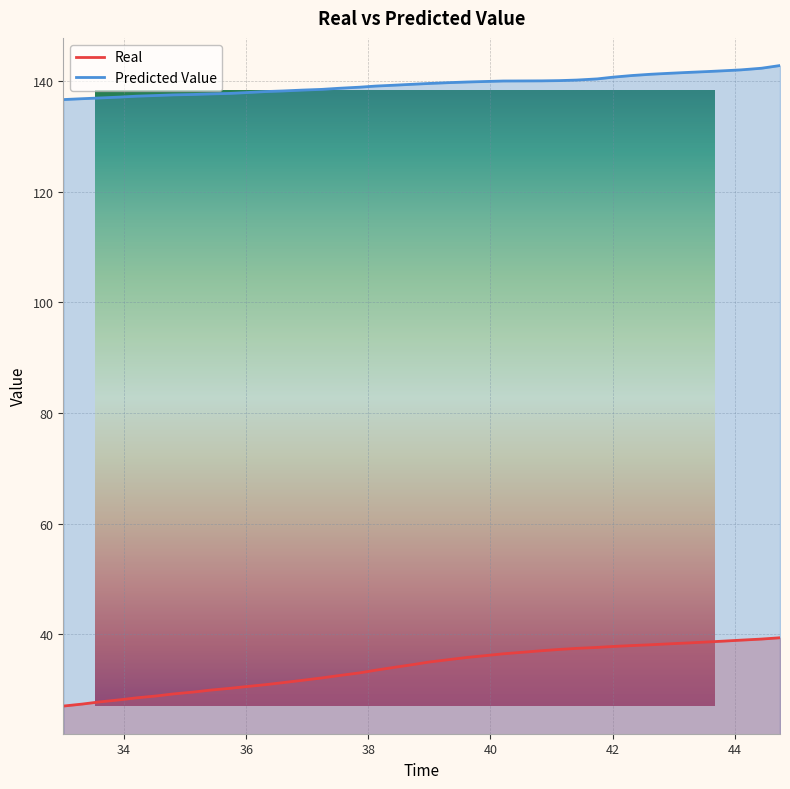

What are all the series names shown in the legend?

Real, Predicted Value